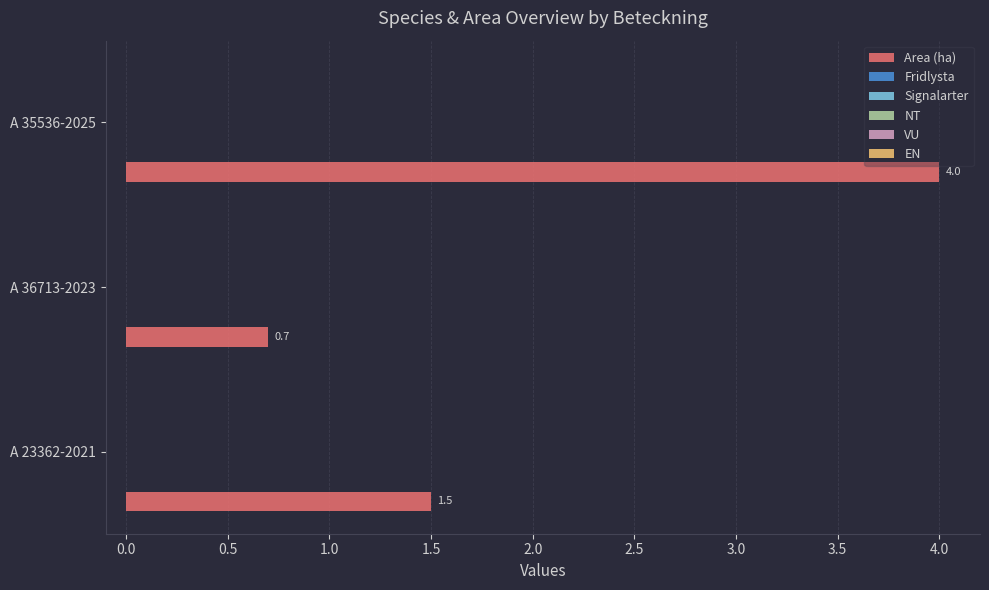

What is the maximum value shown in the chart?

4.0